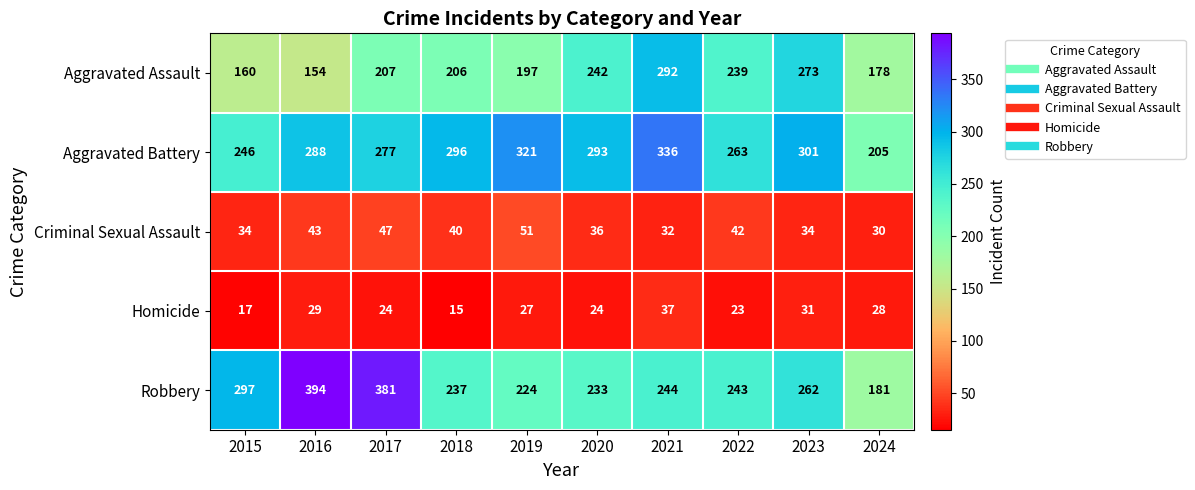

At which category is the sum across all series the highest?

2021